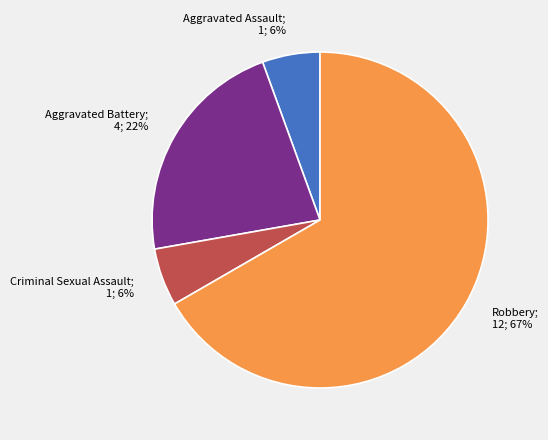

To the nearest percent, what is the average slice percentage?

25%